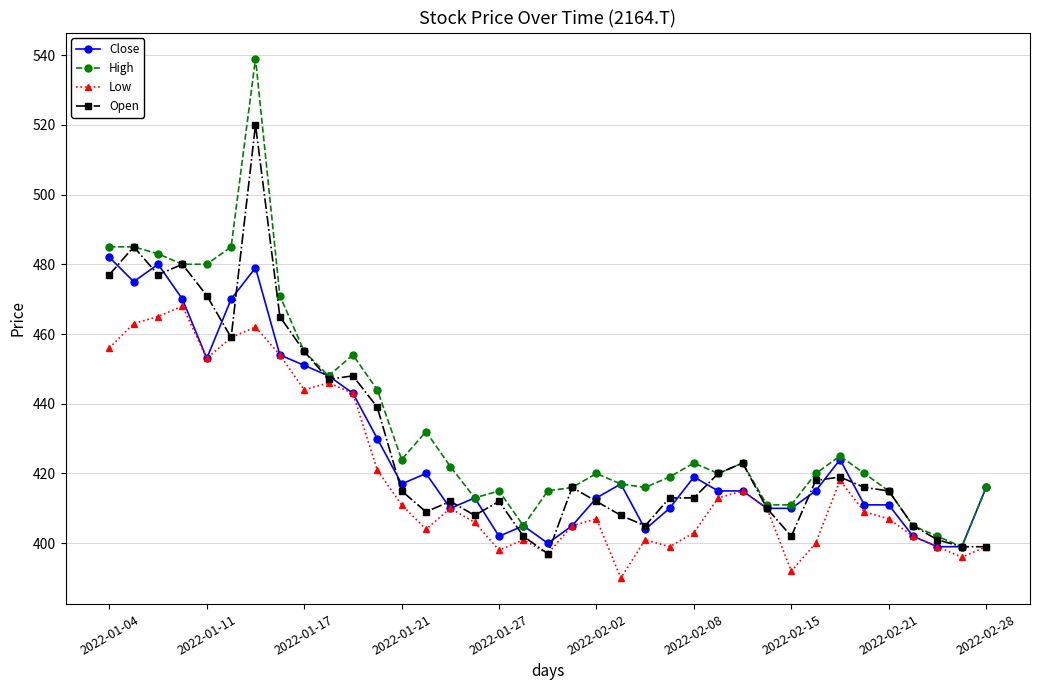

Rank the series by their maximum value, from highest to lowest.

High, Open, Close, Low